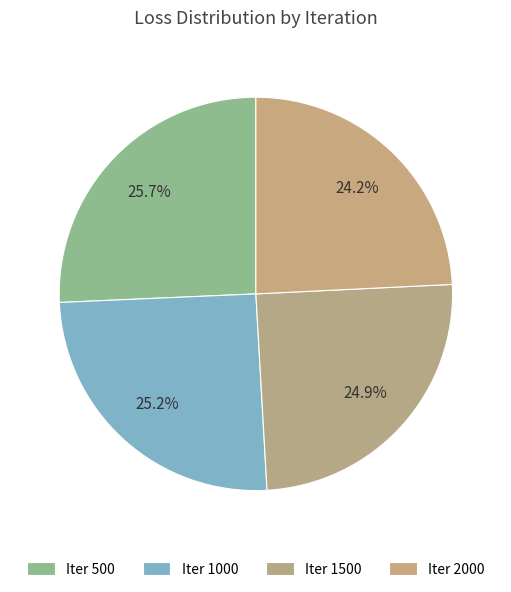

Does any single category account for the majority?

No